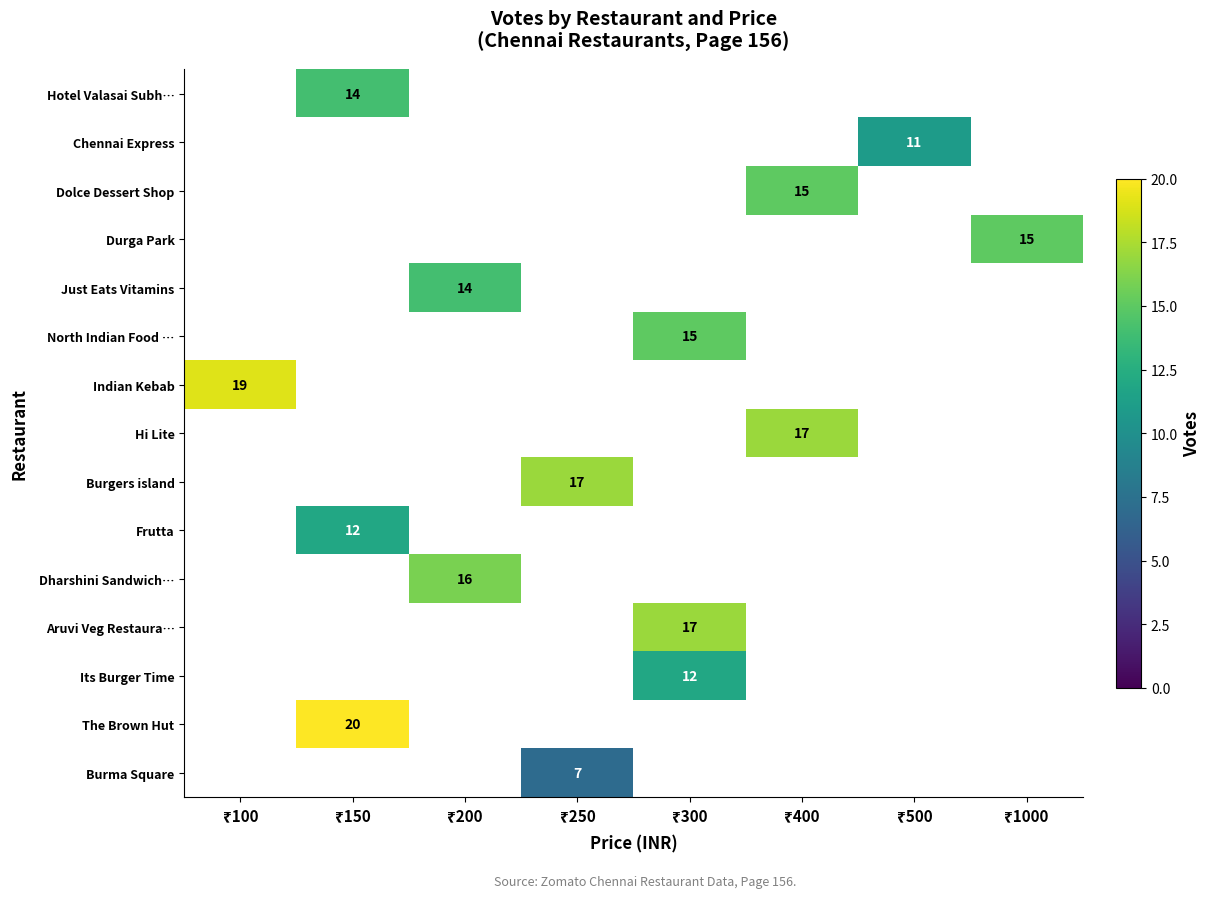

How many data points does each series have?

8